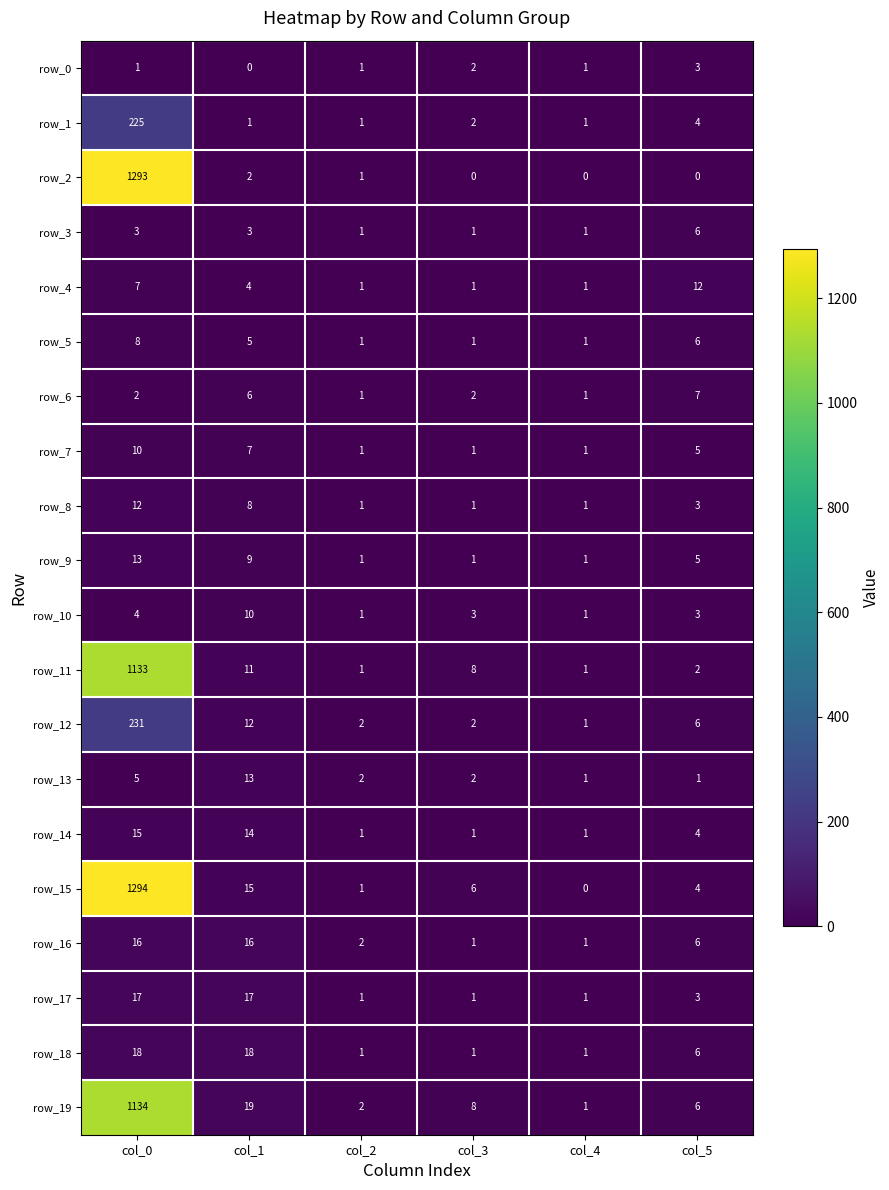

At which category is the sum across all series the highest?

col_0